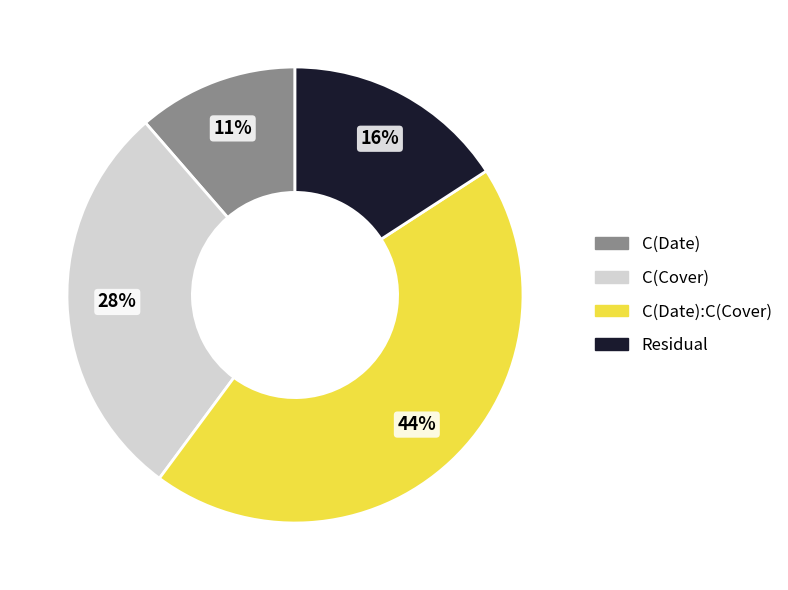

Is it true that C(Date) is 3% of the pie?

False